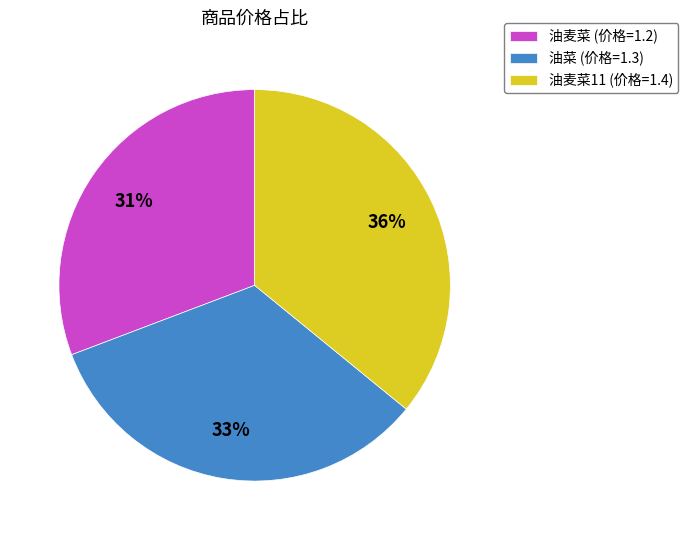

To the nearest percent, what is the average slice percentage?

33%